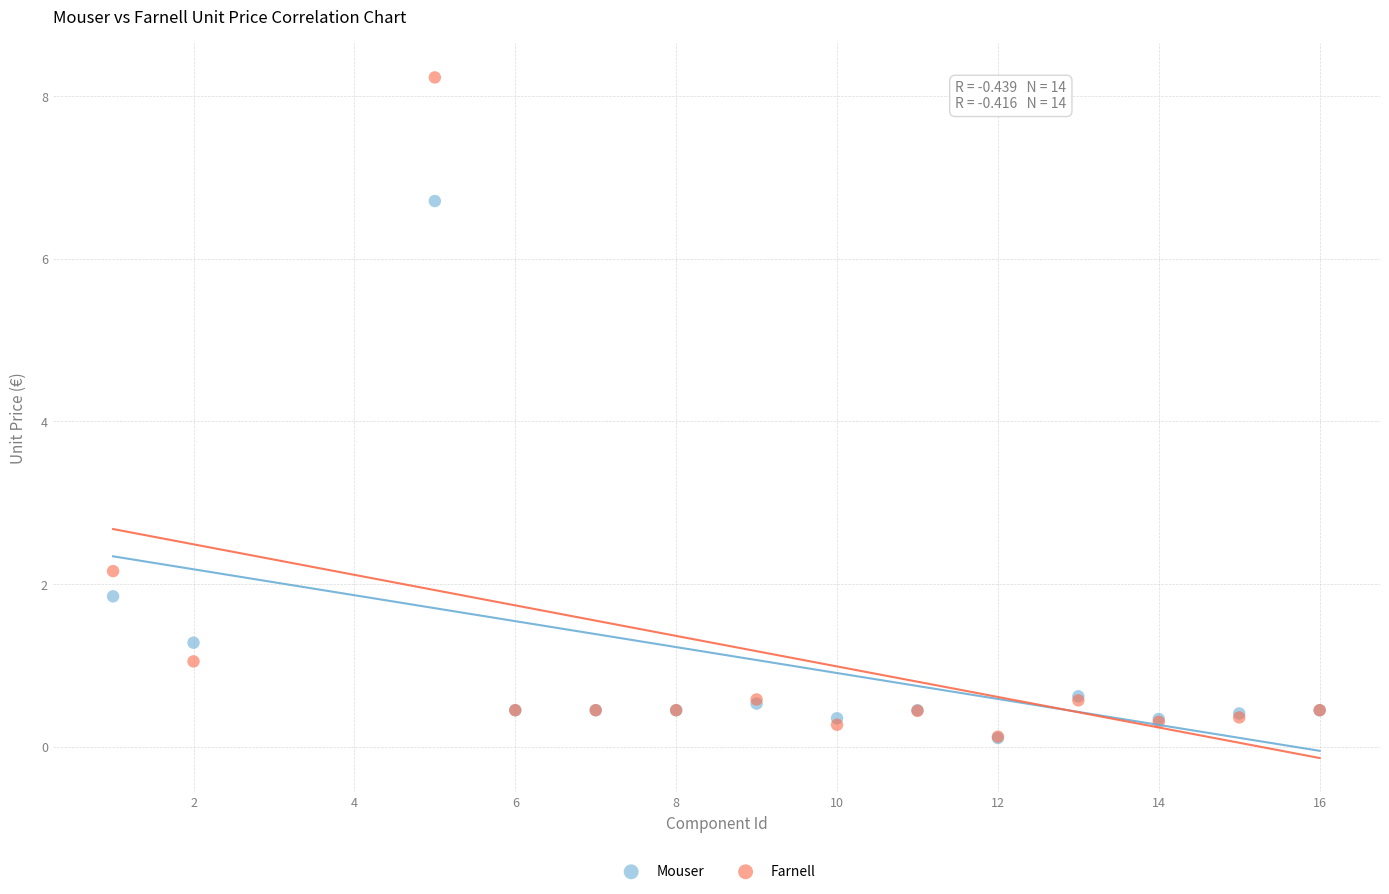

Which series has the largest Y range (max minus min)?

Farnell